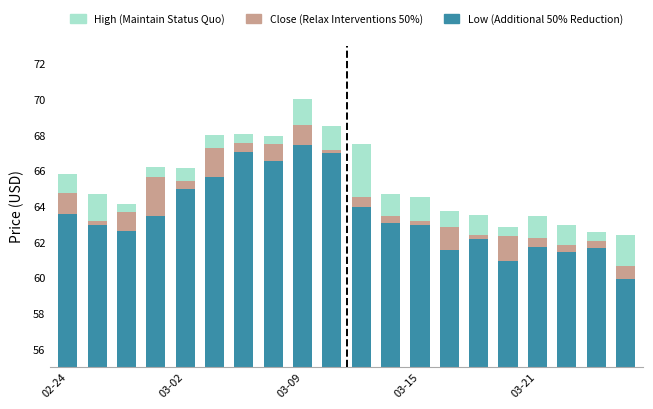

What is the label of the 6th bar from the right?

14